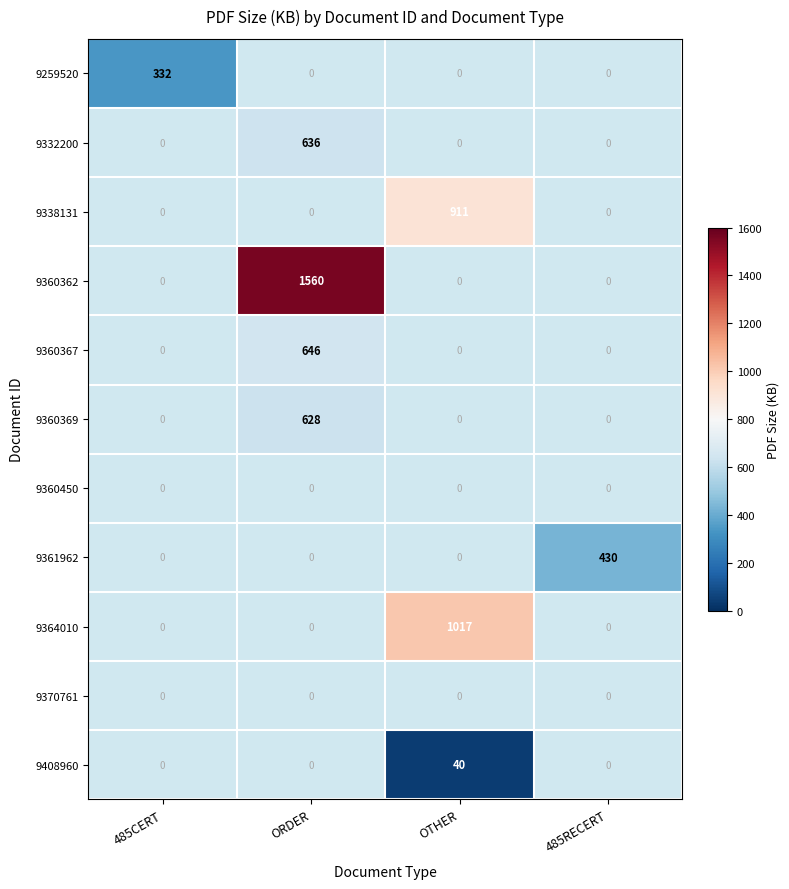

The value of 9361962 at 485RECERT is 430. True or false?

True